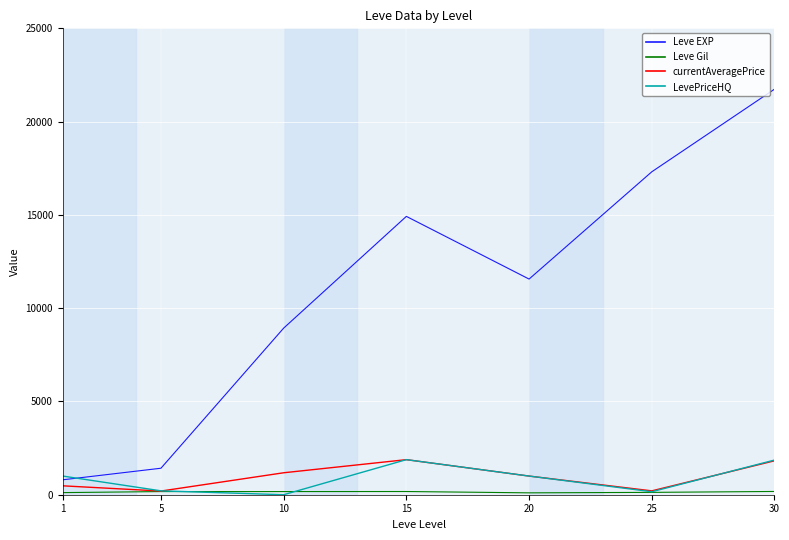

What is the maximum value shown in the chart?

21740.0